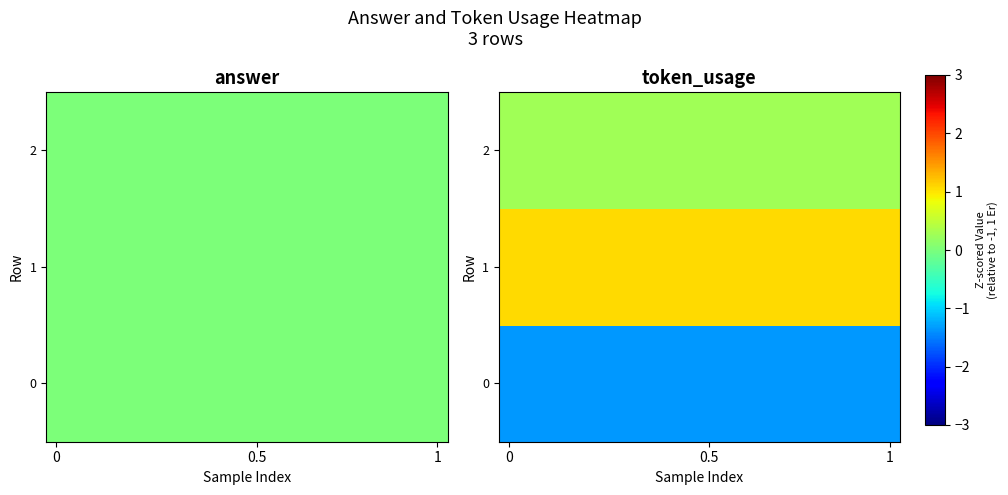

The 2 series shows 0.1 at 0. True or false?

False